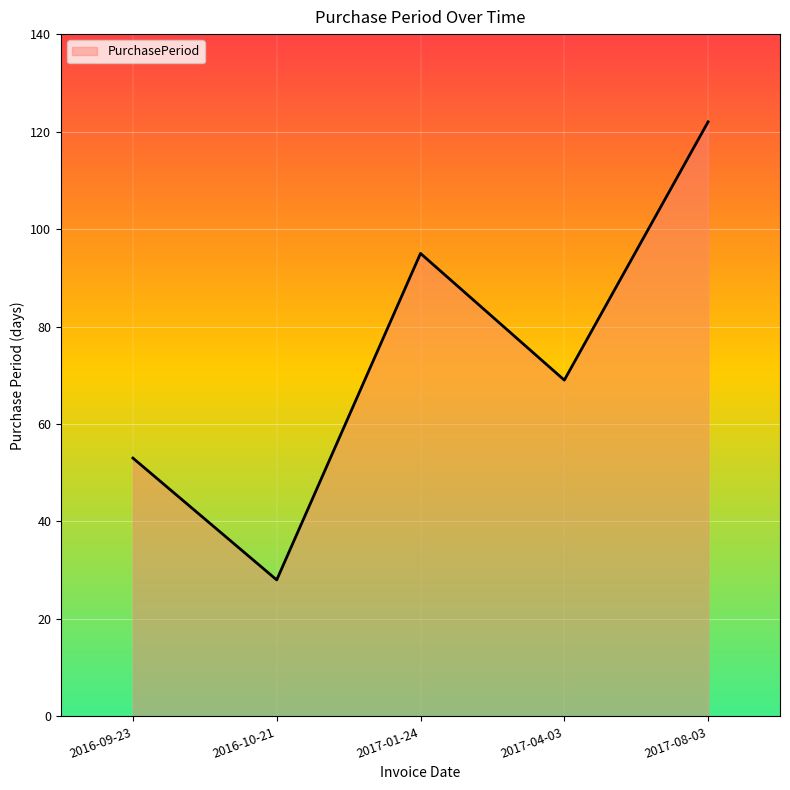

How many lines are shown in the chart?

1